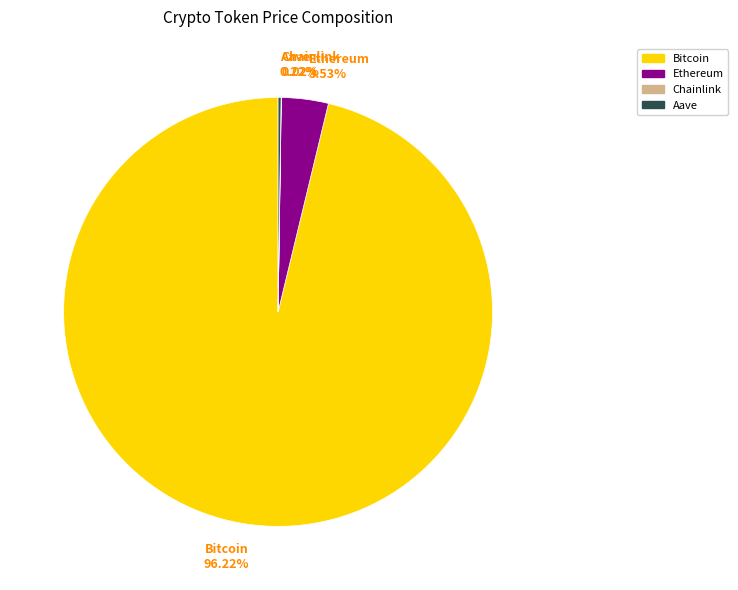

Which slice is the largest?

Bitcoin